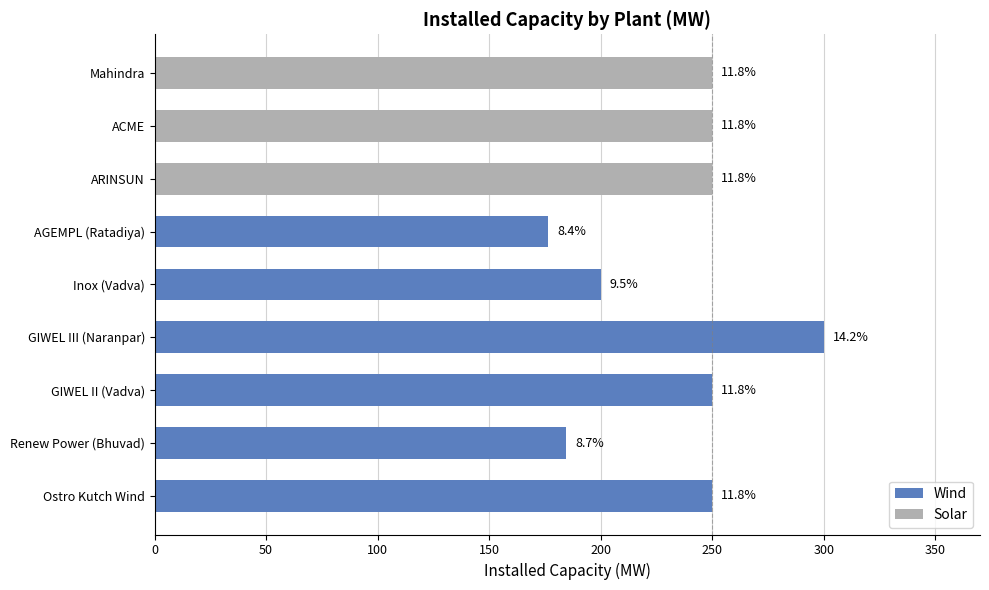

What is the average value?

234.5